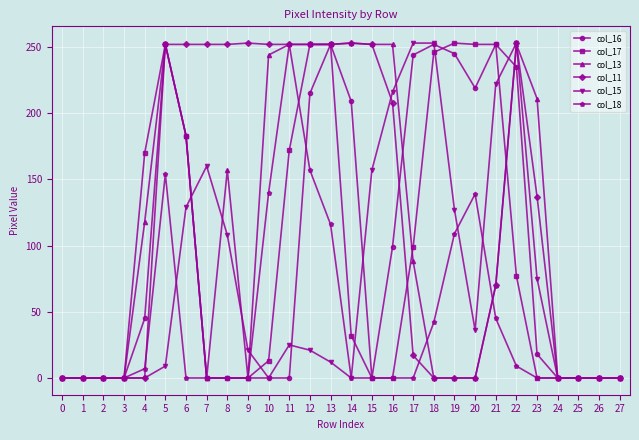

At which category is the sum across all series the highest?

5